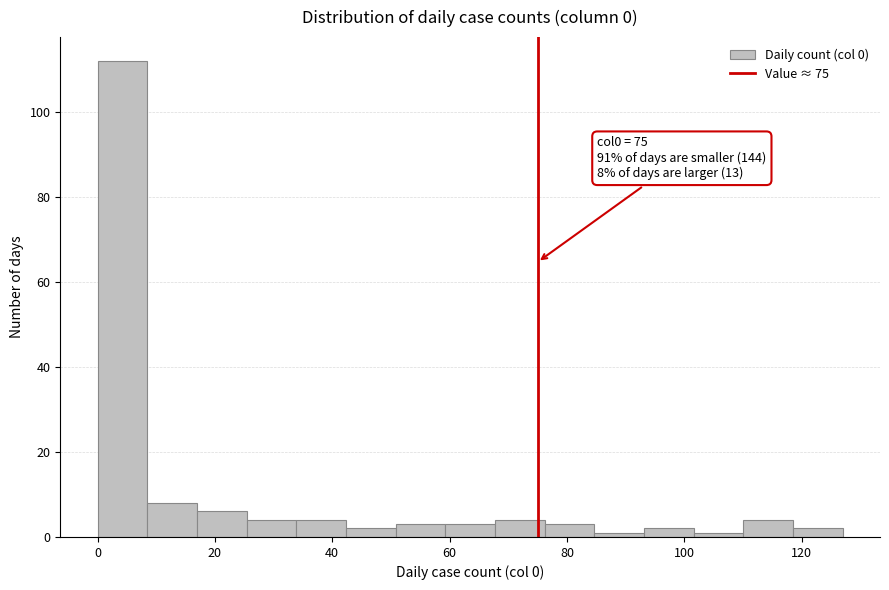

Which range on the x-axis has the tallest bar?

0 to 8